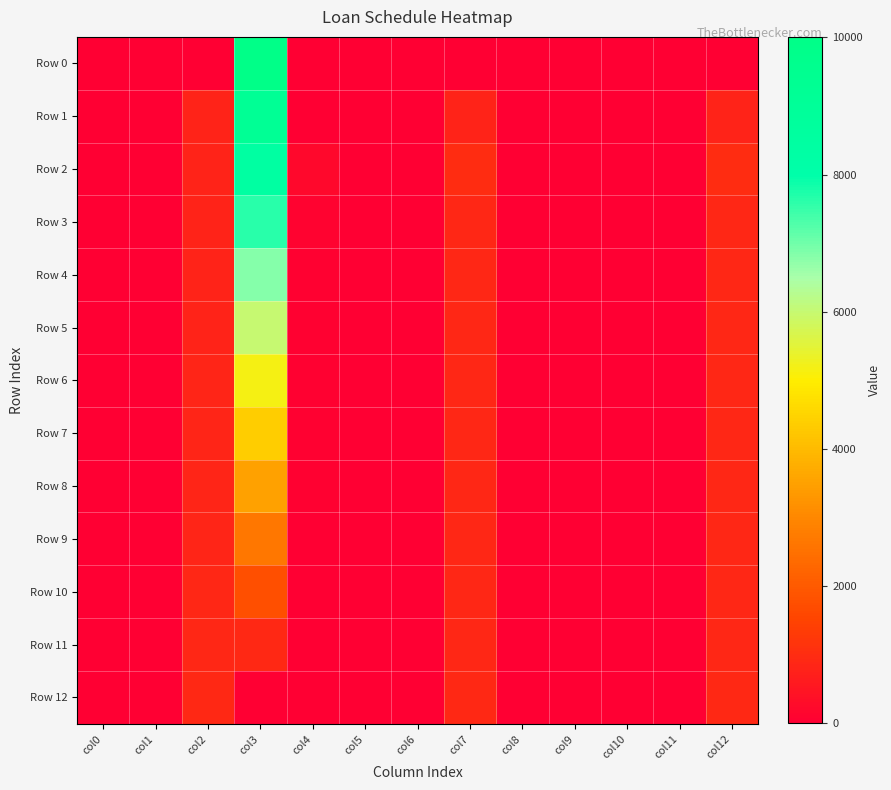

How many categories are shown in the chart?

13